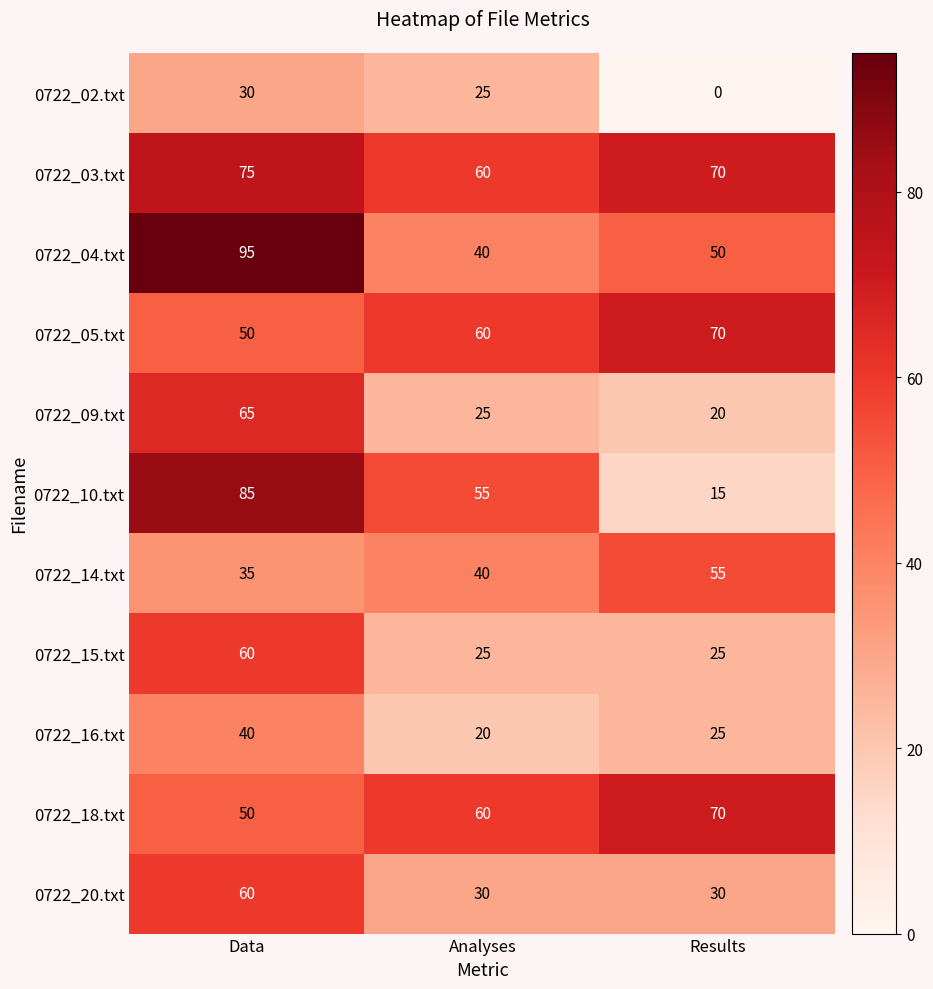

List the labels in order of 0722_18.txt value, smallest first.

Data, Analyses, Results